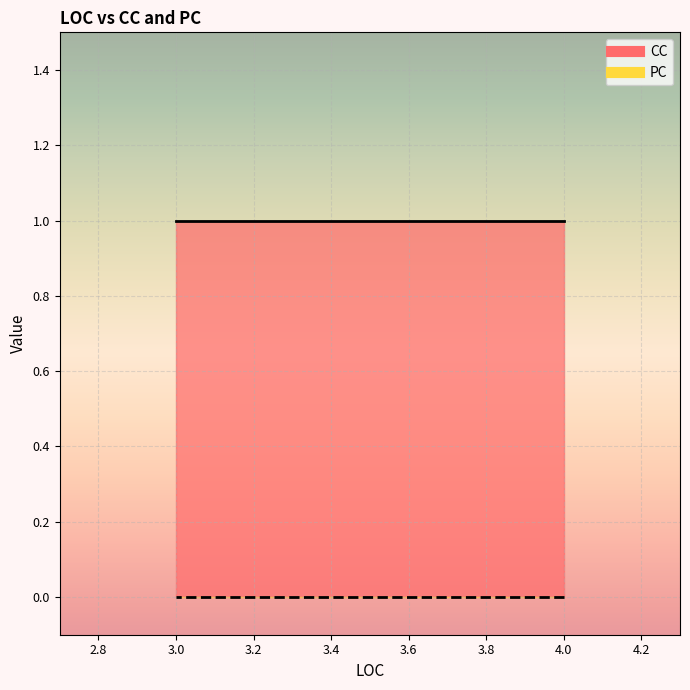

How many lines are shown in the chart?

2